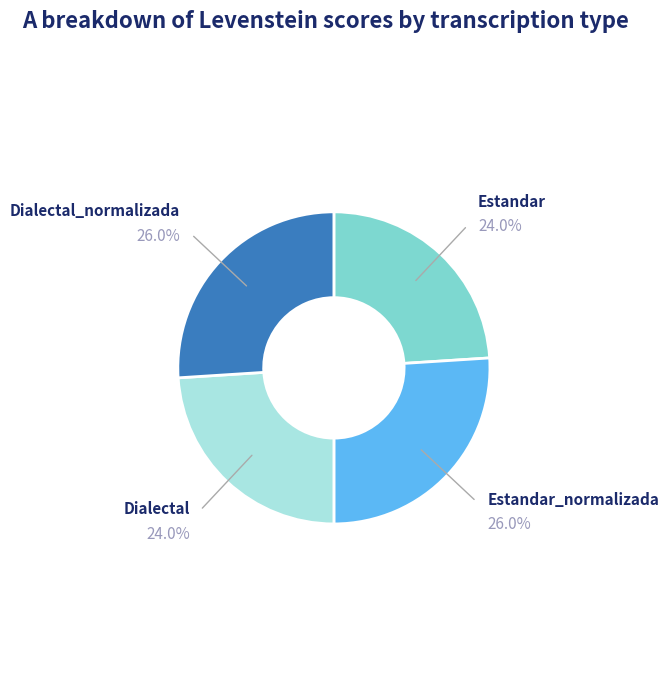

Is there a majority slice in this chart?

No